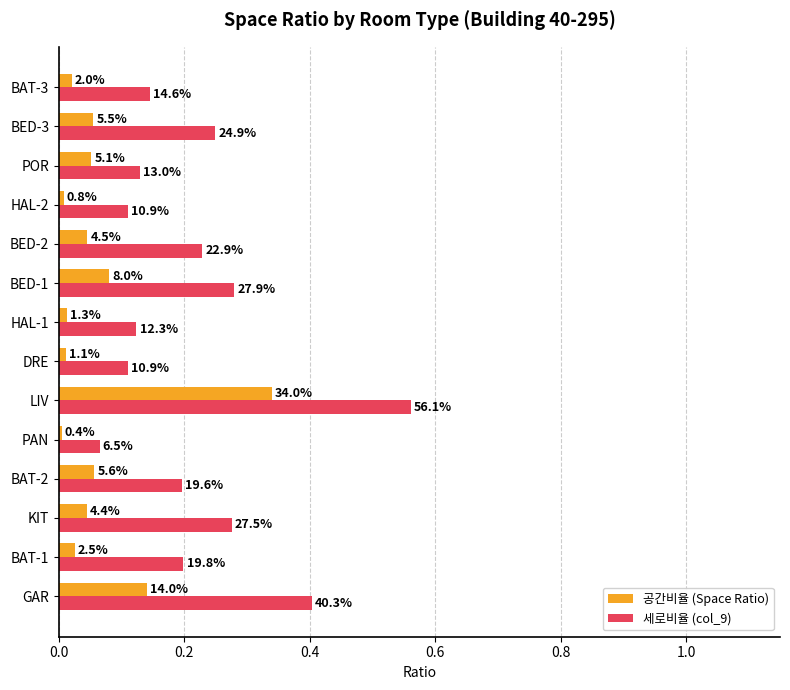

What are all the series names shown in the legend?

공간비율 (Space Ratio), 세로비율 (col_9)